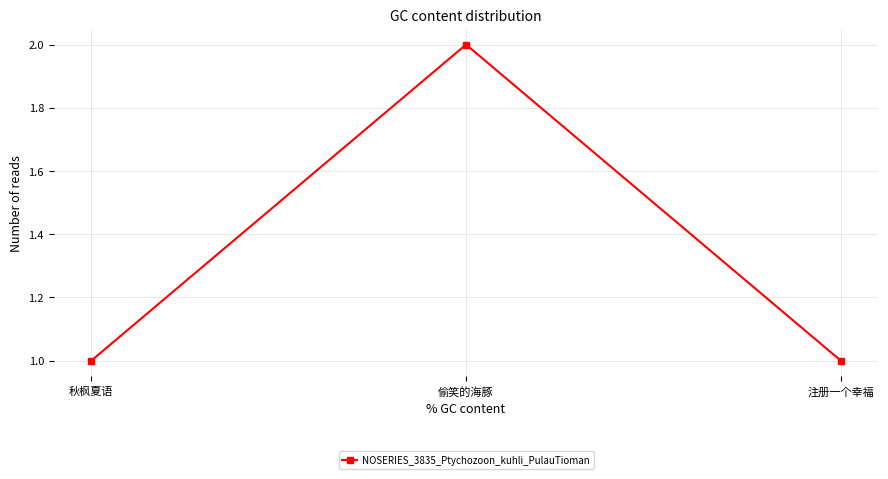

Between 注册一个幸福 and 偷笑的海豚, which is larger?

偷笑的海豚